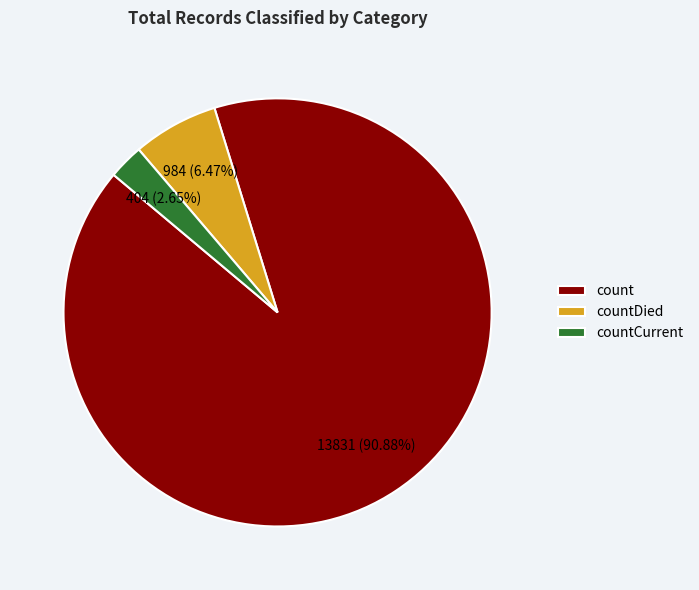

What percentage is the countDied slice, to the nearest percent?

6%